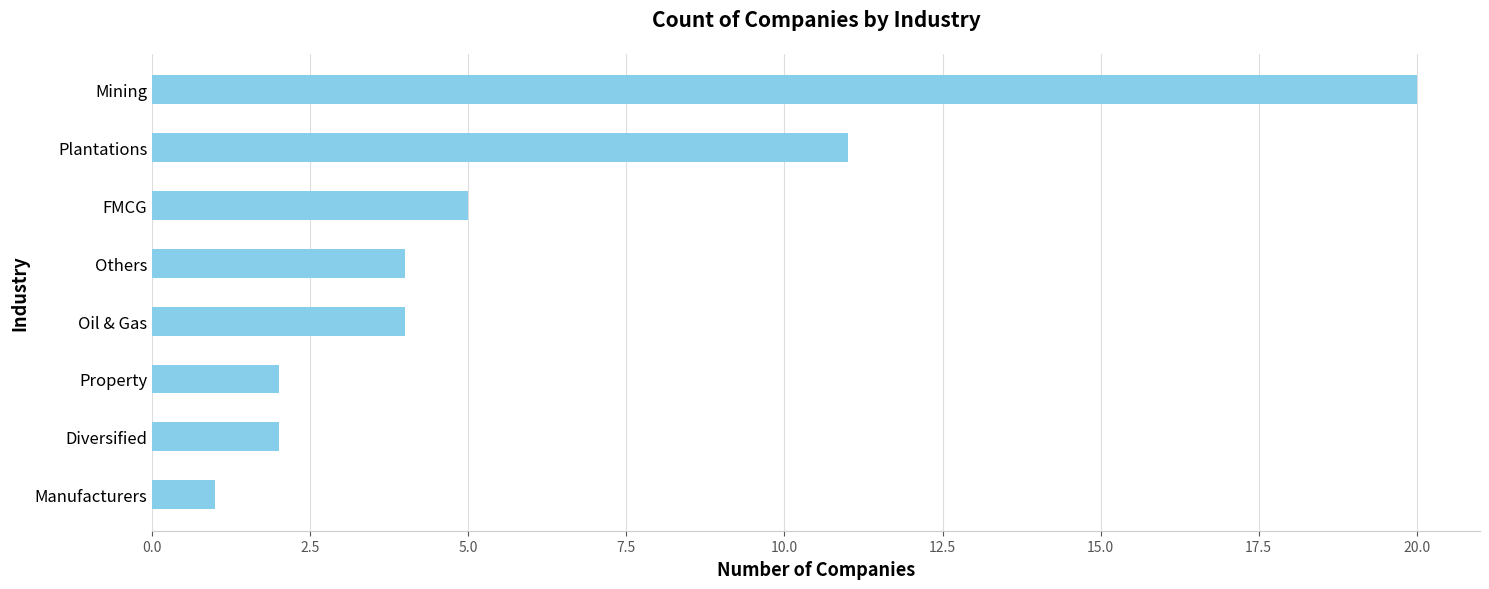

Reading top to bottom, list all the values displayed in this chart.

Mining=20	Plantations=11	FMCG=5	Others=4	Oil & Gas=4	Property=2	Diversified=2	Manufacturers=1